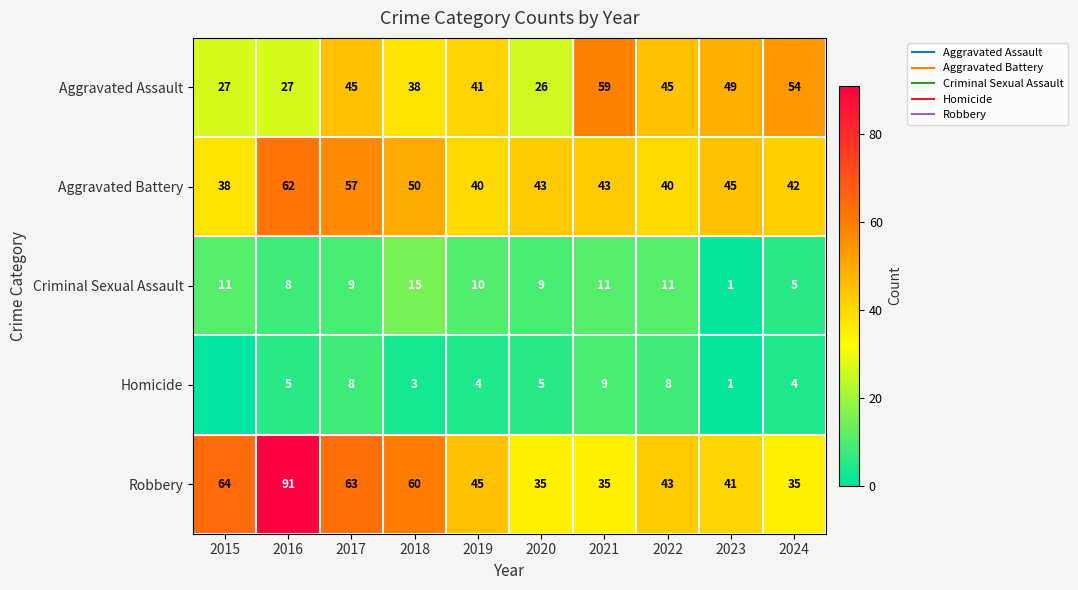

What is the average value of the Robbery series?

51